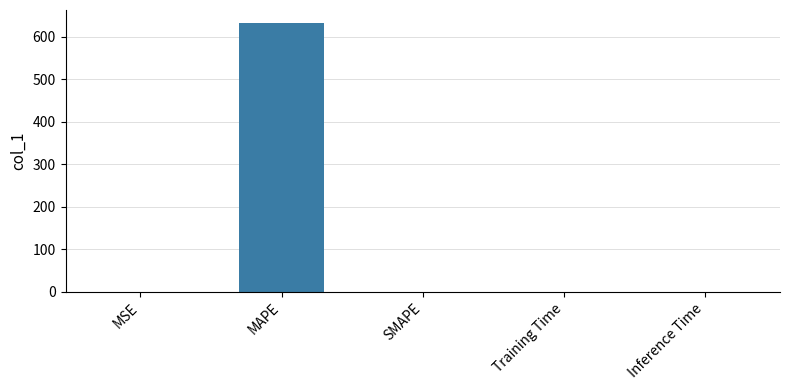

What is the difference between the values at SMAPE and MSE?

0.3